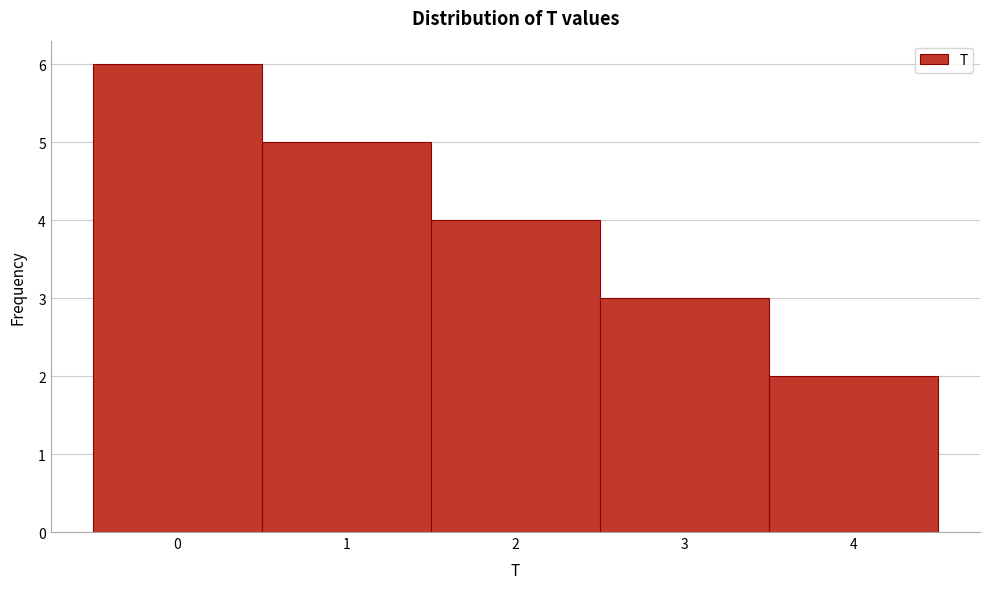

Reading left to right, list every bar in this chart as the range it spans on the x-axis followed by its height. The values are not printed on the chart, so give them approximately, as read against the axis.

-0.5 to 0.5: 6
0.5 to 1.5: 5
1.5 to 2.5: 4
2.5 to 3.5: 3
3.5 to 4.5: 2